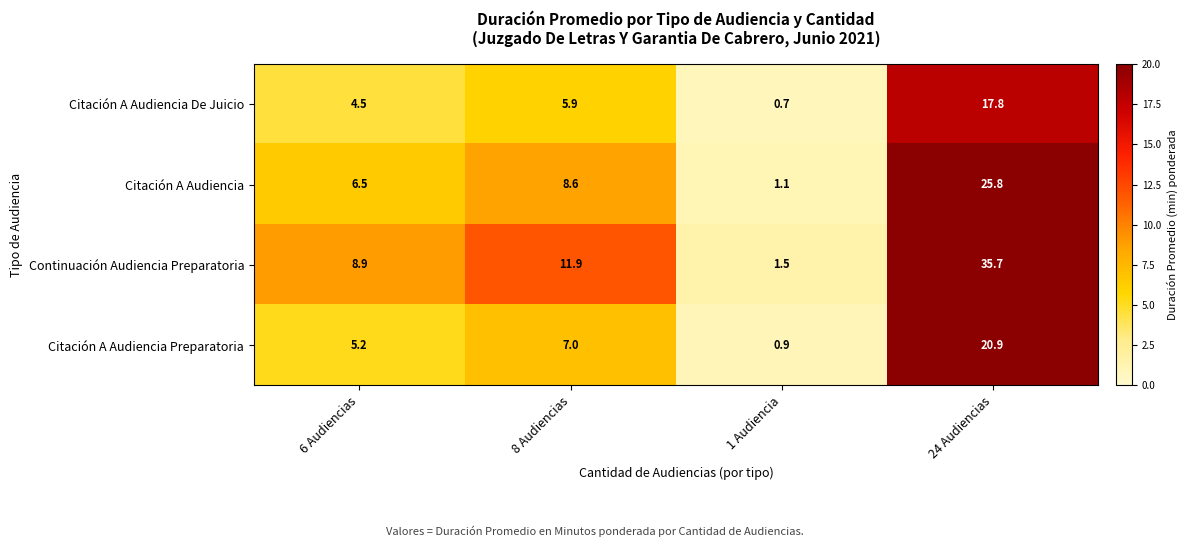

Rank the series at 6 Audiencias from highest to lowest value.

Continuación Audiencia Preparatoria, Citación A Audiencia, Citación A Audiencia Preparatoria, Citación A Audiencia De Juicio